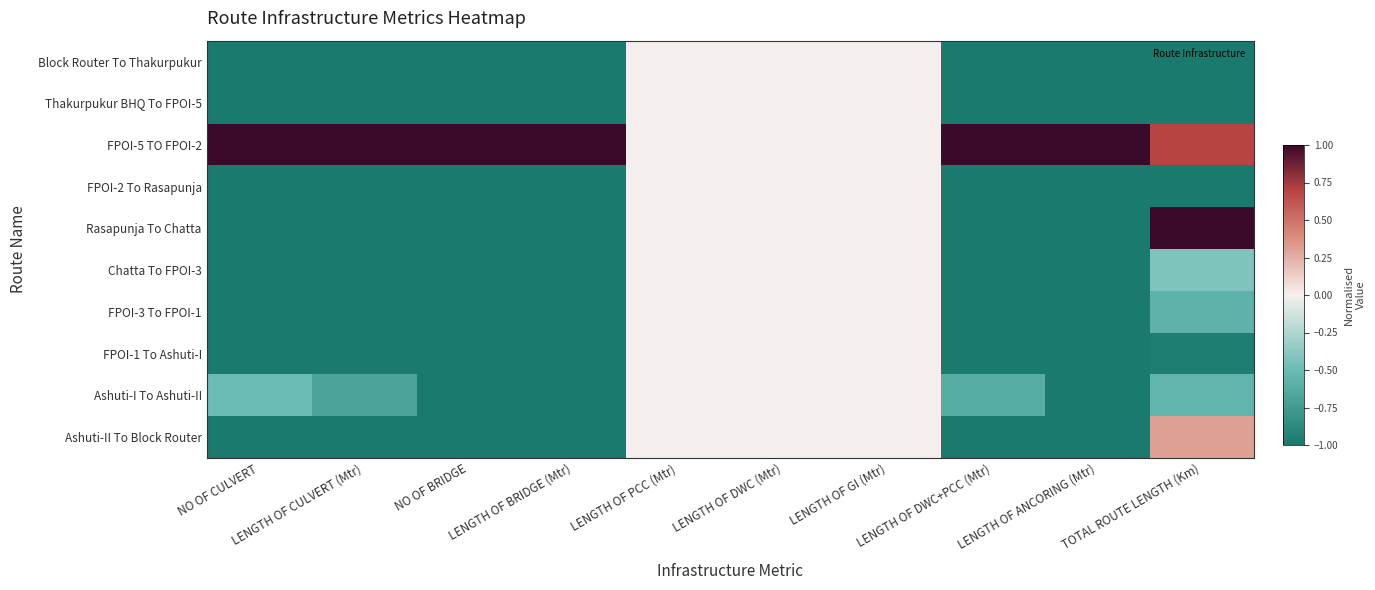

Reading right to left, what are all the values shown in this chart?

Block Router To Thakurpukur: TOTAL ROUTE LENGTH (Km)=-1.0	LENGTH OF ANCORING (Mtr)=-1.0	LENGTH OF DWC+PCC (Mtr)=-1.0	LENGTH OF GI (Mtr)=0.0	LENGTH OF DWC (Mtr)=0.0	LENGTH OF PCC (Mtr)=0.0	LENGTH OF BRIDGE (Mtr)=-1.0	NO OF BRIDGE=-1.0	LENGTH OF CULVERT (Mtr)=-1.0	NO OF CULVERT=-1.0
Thakurpukur BHQ To FPOI-5: TOTAL ROUTE LENGTH (Km)=-1.0	LENGTH OF ANCORING (Mtr)=-1.0	LENGTH OF DWC+PCC (Mtr)=-1.0	LENGTH OF GI (Mtr)=0.0	LENGTH OF DWC (Mtr)=0.0	LENGTH OF PCC (Mtr)=0.0	LENGTH OF BRIDGE (Mtr)=-1.0	NO OF BRIDGE=-1.0	LENGTH OF CULVERT (Mtr)=-1.0	NO OF CULVERT=-1.0
FPOI-5 TO FPOI-2: TOTAL ROUTE LENGTH (Km)=0.7	LENGTH OF ANCORING (Mtr)=1.0	LENGTH OF DWC+PCC (Mtr)=1.0	LENGTH OF GI (Mtr)=0.0	LENGTH OF DWC (Mtr)=0.0	LENGTH OF PCC (Mtr)=0.0	LENGTH OF BRIDGE (Mtr)=1.0	NO OF BRIDGE=1.0	LENGTH OF CULVERT (Mtr)=1.0	NO OF CULVERT=1.0
FPOI-2 To Rasapunja: TOTAL ROUTE LENGTH (Km)=-1.0	LENGTH OF ANCORING (Mtr)=-1.0	LENGTH OF DWC+PCC (Mtr)=-1.0	LENGTH OF GI (Mtr)=0.0	LENGTH OF DWC (Mtr)=0.0	LENGTH OF PCC (Mtr)=0.0	LENGTH OF BRIDGE (Mtr)=-1.0	NO OF BRIDGE=-1.0	LENGTH OF CULVERT (Mtr)=-1.0	NO OF CULVERT=-1.0
Rasapunja To Chatta: TOTAL ROUTE LENGTH (Km)=1.0	LENGTH OF ANCORING (Mtr)=-1.0	LENGTH OF DWC+PCC (Mtr)=-1.0	LENGTH OF GI (Mtr)=0.0	LENGTH OF DWC (Mtr)=0.0	LENGTH OF PCC (Mtr)=0.0	LENGTH OF BRIDGE (Mtr)=-1.0	NO OF BRIDGE=-1.0	LENGTH OF CULVERT (Mtr)=-1.0	NO OF CULVERT=-1.0
Chatta To FPOI-3: TOTAL ROUTE LENGTH (Km)=-0.4	LENGTH OF ANCORING (Mtr)=-1.0	LENGTH OF DWC+PCC (Mtr)=-1.0	LENGTH OF GI (Mtr)=0.0	LENGTH OF DWC (Mtr)=0.0	LENGTH OF PCC (Mtr)=0.0	LENGTH OF BRIDGE (Mtr)=-1.0	NO OF BRIDGE=-1.0	LENGTH OF CULVERT (Mtr)=-1.0	NO OF CULVERT=-1.0
FPOI-3 To FPOI-1: TOTAL ROUTE LENGTH (Km)=-0.6	LENGTH OF ANCORING (Mtr)=-1.0	LENGTH OF DWC+PCC (Mtr)=-1.0	LENGTH OF GI (Mtr)=0.0	LENGTH OF DWC (Mtr)=0.0	LENGTH OF PCC (Mtr)=0.0	LENGTH OF BRIDGE (Mtr)=-1.0	NO OF BRIDGE=-1.0	LENGTH OF CULVERT (Mtr)=-1.0	NO OF CULVERT=-1.0
FPOI-1 To Ashuti-I: TOTAL ROUTE LENGTH (Km)=-1.0	LENGTH OF ANCORING (Mtr)=-1.0	LENGTH OF DWC+PCC (Mtr)=-1.0	LENGTH OF GI (Mtr)=0.0	LENGTH OF DWC (Mtr)=0.0	LENGTH OF PCC (Mtr)=0.0	LENGTH OF BRIDGE (Mtr)=-1.0	NO OF BRIDGE=-1.0	LENGTH OF CULVERT (Mtr)=-1.0	NO OF CULVERT=-1.0
Ashuti-I To Ashuti-II: TOTAL ROUTE LENGTH (Km)=-0.6	LENGTH OF ANCORING (Mtr)=-1.0	LENGTH OF DWC+PCC (Mtr)=-0.6	LENGTH OF GI (Mtr)=0.0	LENGTH OF DWC (Mtr)=0.0	LENGTH OF PCC (Mtr)=0.0	LENGTH OF BRIDGE (Mtr)=-1.0	NO OF BRIDGE=-1.0	LENGTH OF CULVERT (Mtr)=-0.7	NO OF CULVERT=-0.5
Ashuti-II To Block Router: TOTAL ROUTE LENGTH (Km)=0.3	LENGTH OF ANCORING (Mtr)=-1.0	LENGTH OF DWC+PCC (Mtr)=-1.0	LENGTH OF GI (Mtr)=0.0	LENGTH OF DWC (Mtr)=0.0	LENGTH OF PCC (Mtr)=0.0	LENGTH OF BRIDGE (Mtr)=-1.0	NO OF BRIDGE=-1.0	LENGTH OF CULVERT (Mtr)=-1.0	NO OF CULVERT=-1.0